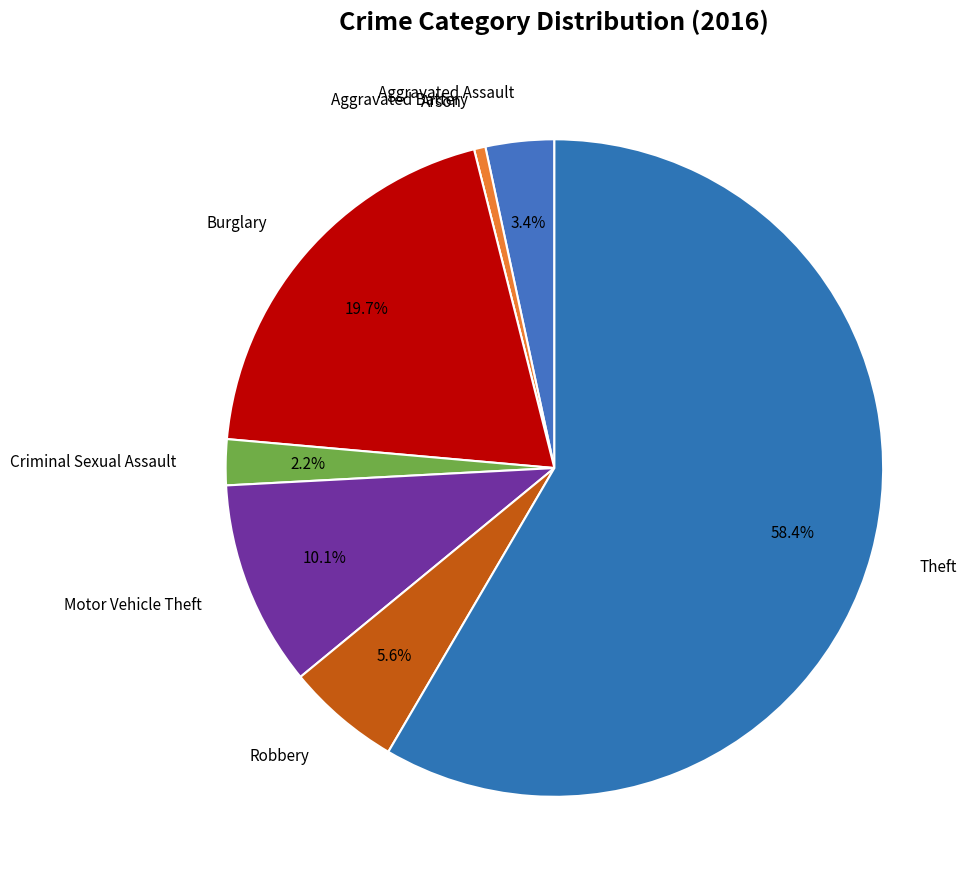

Does any single category account for the majority?

Yes